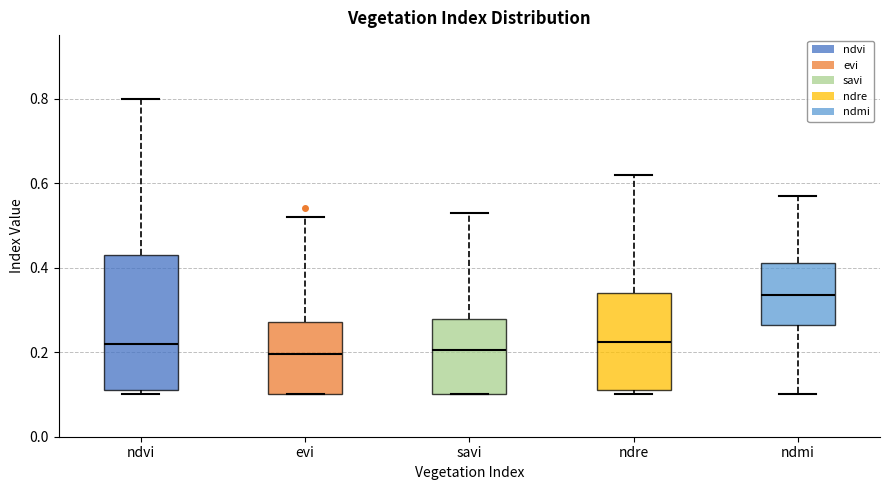

Reading left to right, read every box against the y-axis: the position of its median line, the range the box covers, and the ends of its whiskers. The values are not printed on the chart, so give them approximately, as read against the axis.

ndvi: median 0.22, box 0.12 to 0.44, whiskers 0.10 to 0.80
evi: median 0.20, box 0.10 to 0.28, whiskers 0.10 to 0.52
savi: median 0.20, box 0.10 to 0.28, whiskers 0.10 to 0.54
ndre: median 0.22, box 0.12 to 0.34, whiskers 0.10 to 0.62
ndmi: median 0.34, box 0.26 to 0.42, whiskers 0.10 to 0.58